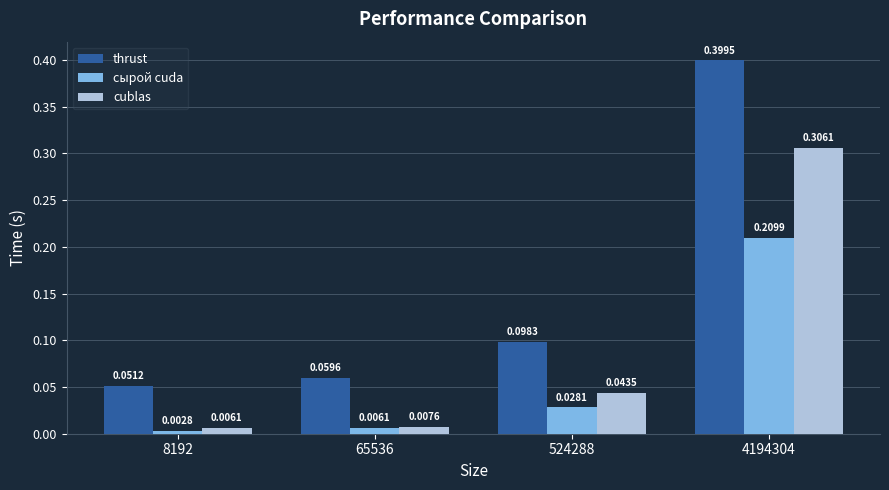

What value does the thrust series have at 4194304?

0.4